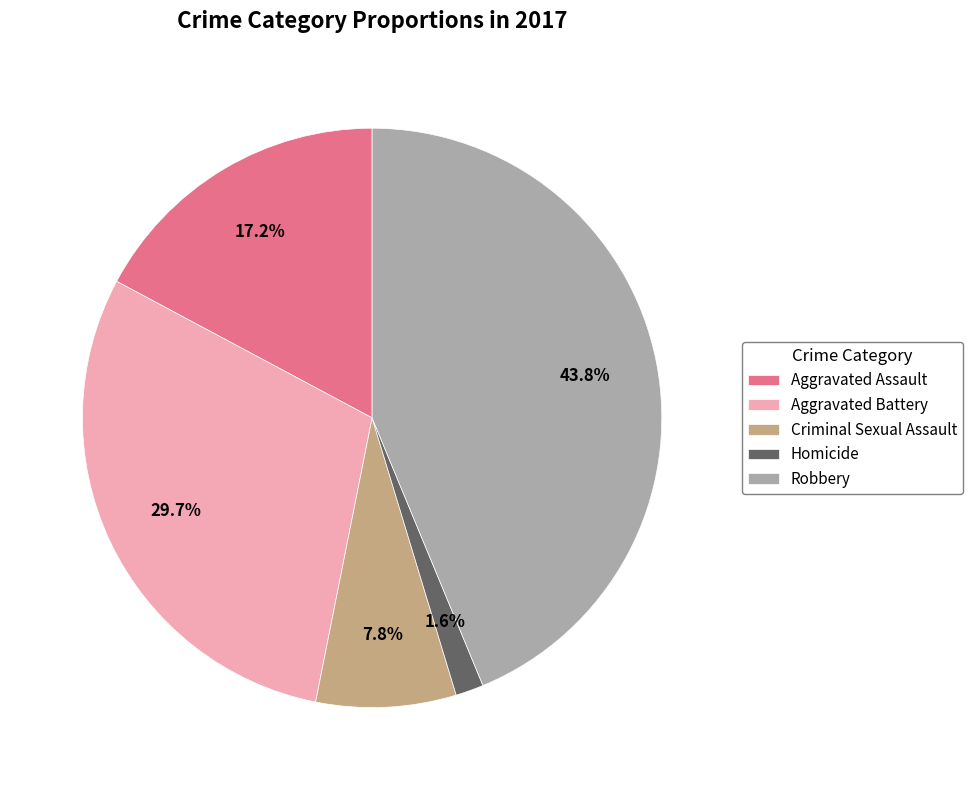

The Criminal Sexual Assault slice represents 8% of the pie. True or false?

True